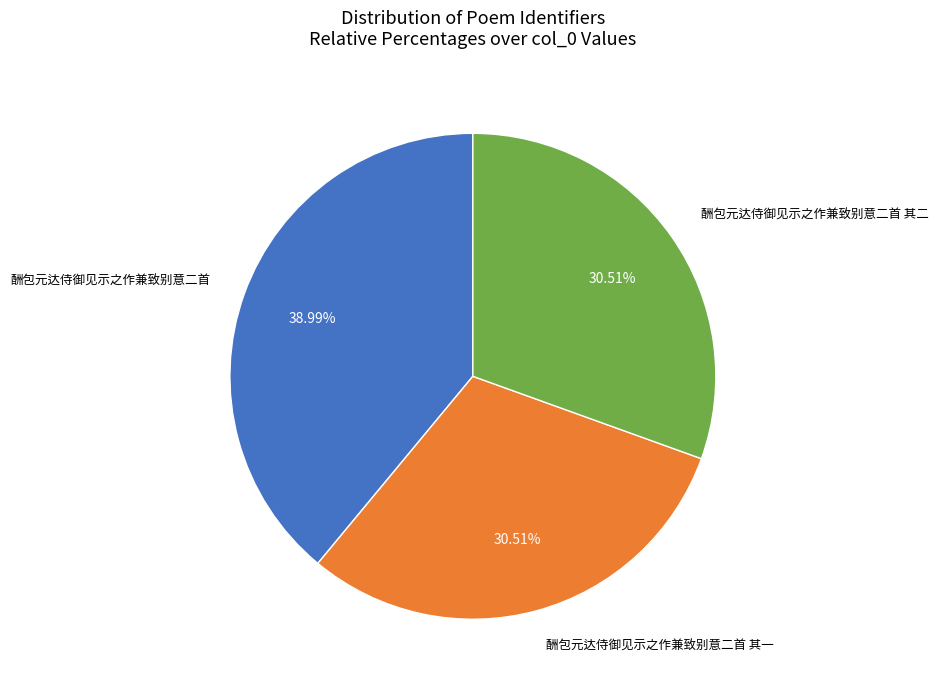

Is there any slice that represents more than half of the pie?

No